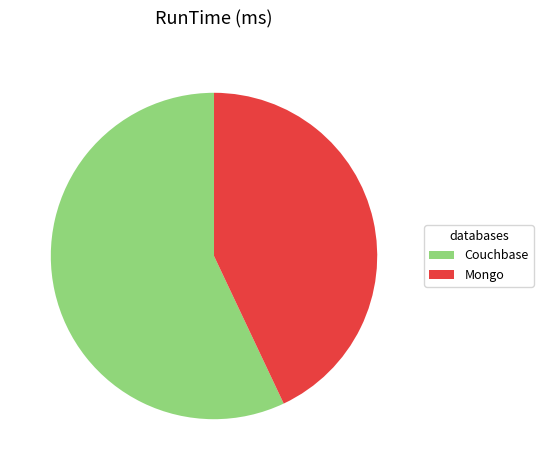

Combined, do Mongo and Couchbase account for over 50%?

Yes